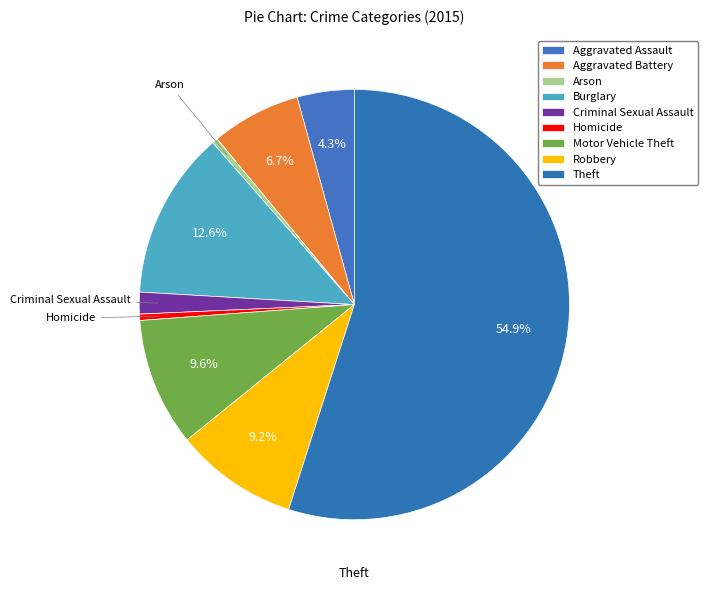

Count the number of slices in the pie.

9